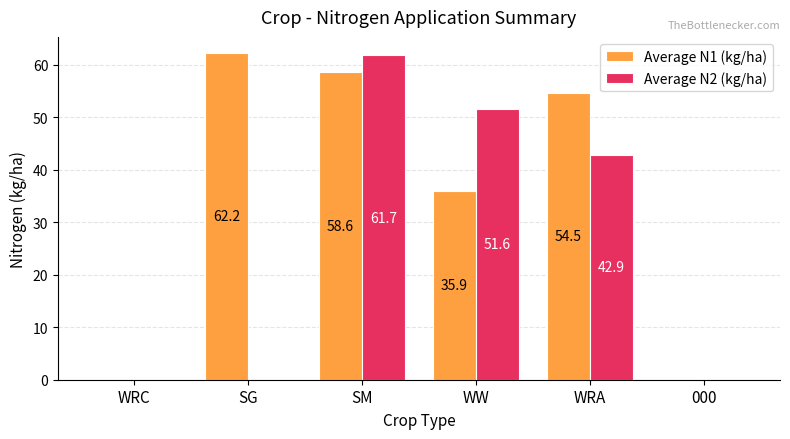

Between WW and WRA, which series saw the biggest shift?

Average N1 (kg/ha)